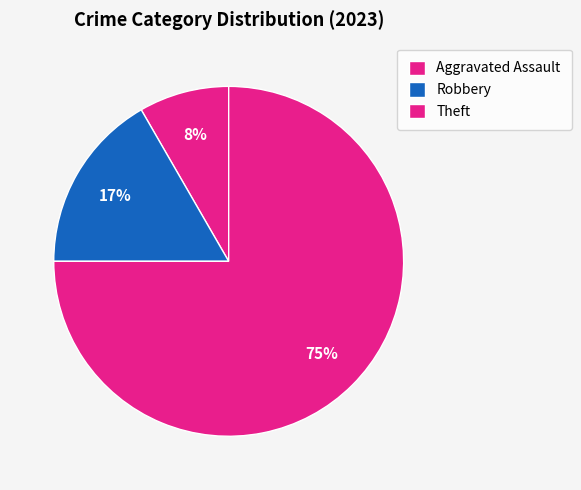

To the nearest percent, what is the difference between the largest and smallest slice percentages?

67%